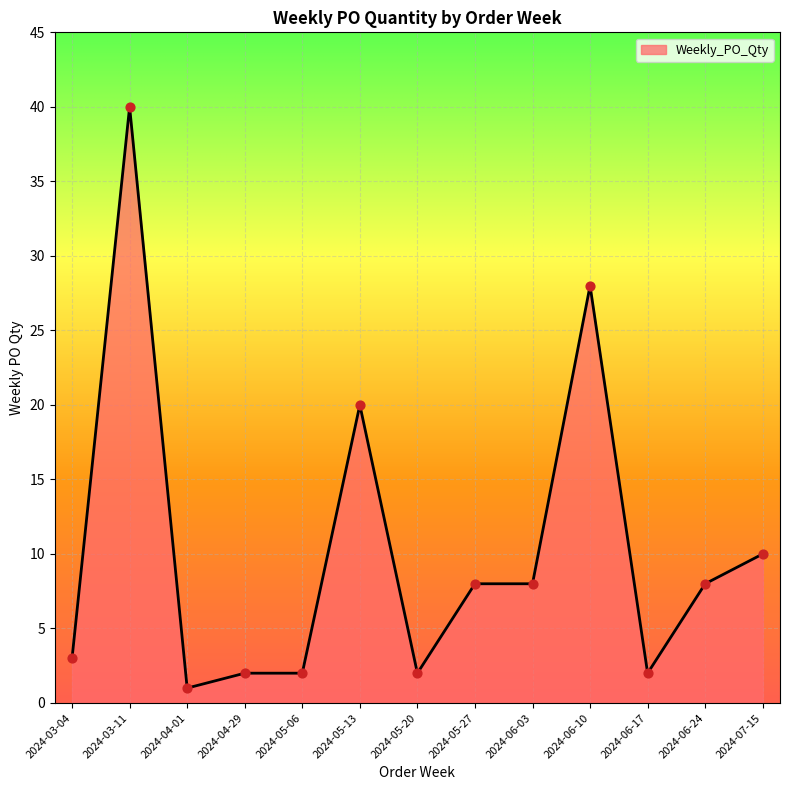

What is the change in value from 2024-05-13 to 2024-06-10?

+8